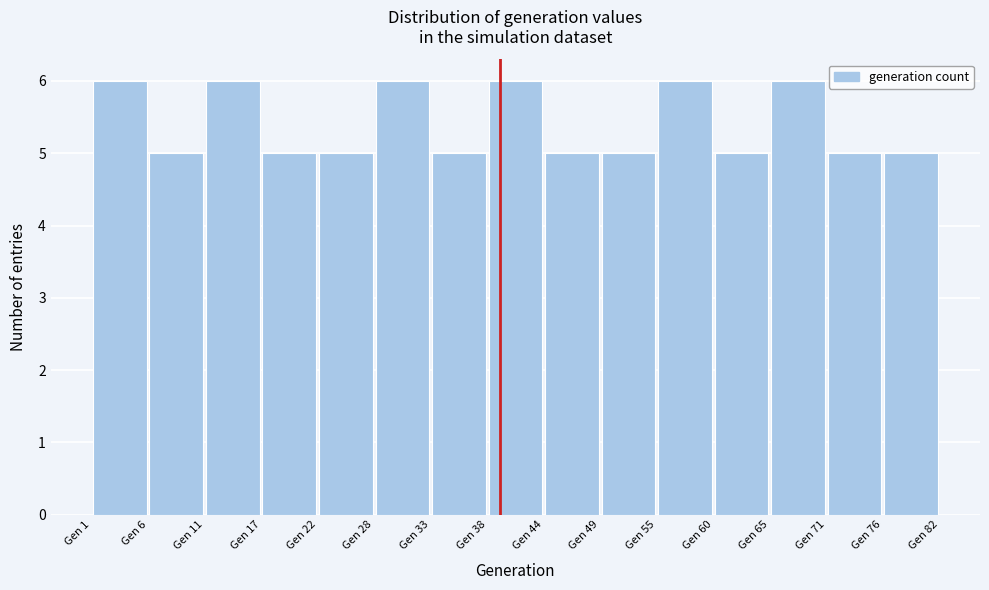

Reading left to right, list every bar in this chart as the range it spans on the x-axis followed by its height. Neither the bar edges nor the heights are printed on the chart, so give them approximately, as read against the axes.

1.0 to 6.4: 6
6.4 to 11.8: 5
11.8 to 17.2: 6
17.2 to 22.6: 5
22.6 to 28.0: 5
28.0 to 33.4: 6
33.4 to 38.8: 5
38.8 to 44.2: 6
44.2 to 49.6: 5
49.6 to 55.0: 5
55.0 to 60.4: 6
60.4 to 65.8: 5
65.8 to 71.2: 6
71.2 to 76.6: 5
76.6 to 82.0: 5